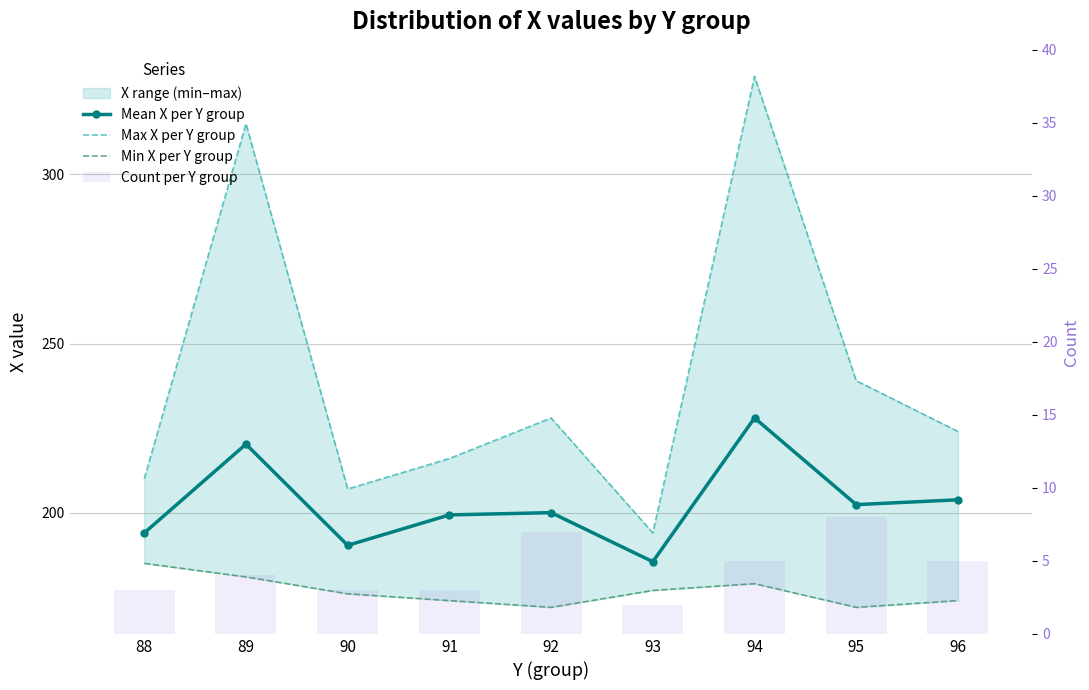

What is the value of the Min X per Y group bar at the 8th from the left?

172.0